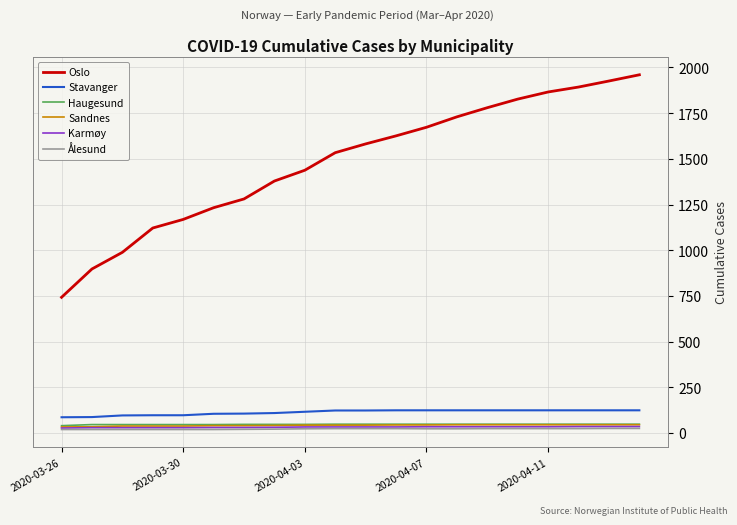

True or false: Stavanger and Sandnes cross at least once.

False